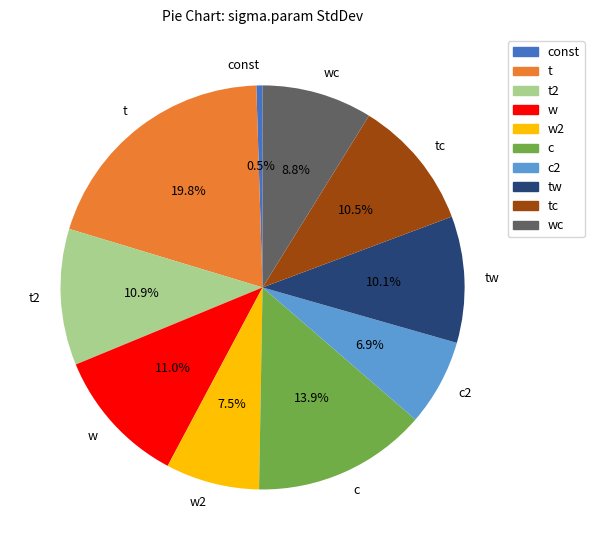

The tc slice represents 19% of the pie. True or false?

False